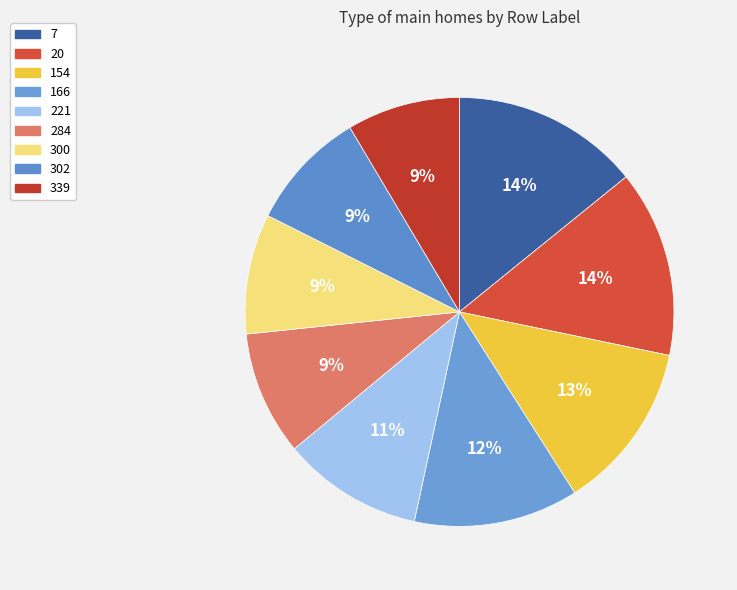

Approximately how many times larger is the value at 154 compared to 7?

0.9